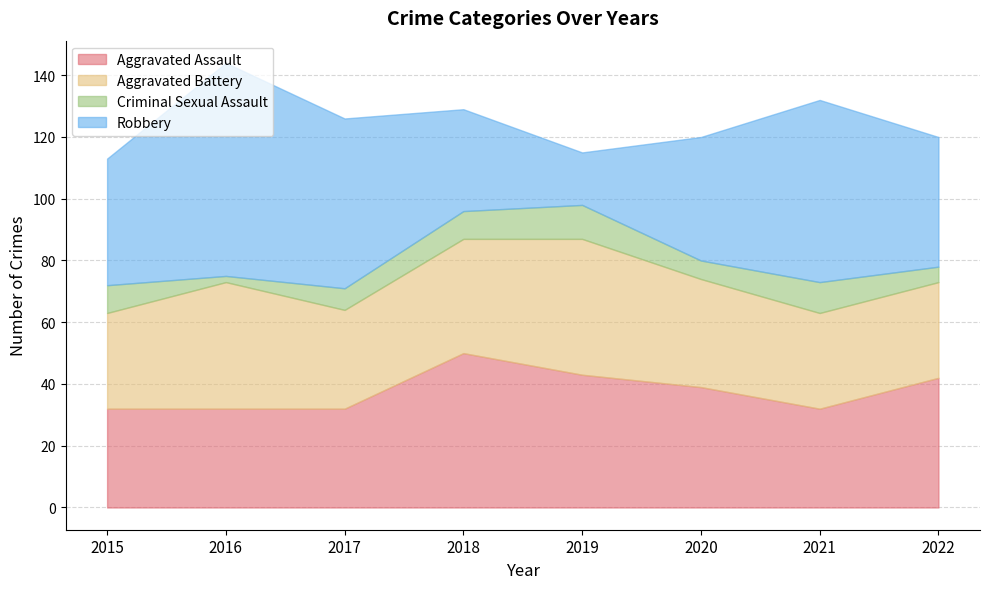

Which series has the widest spread of values?

Robbery